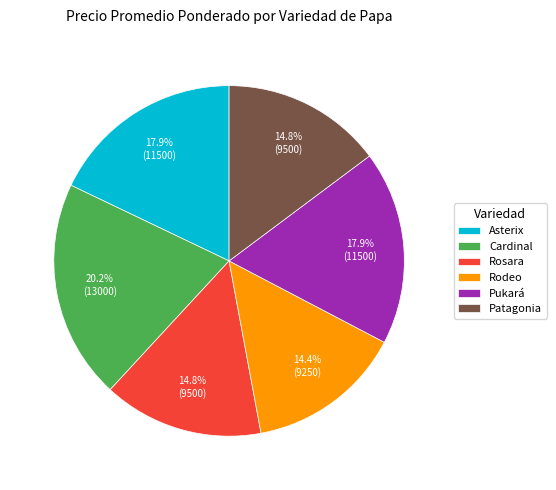

Which has a higher value, Pukará or Patagonia?

Pukará